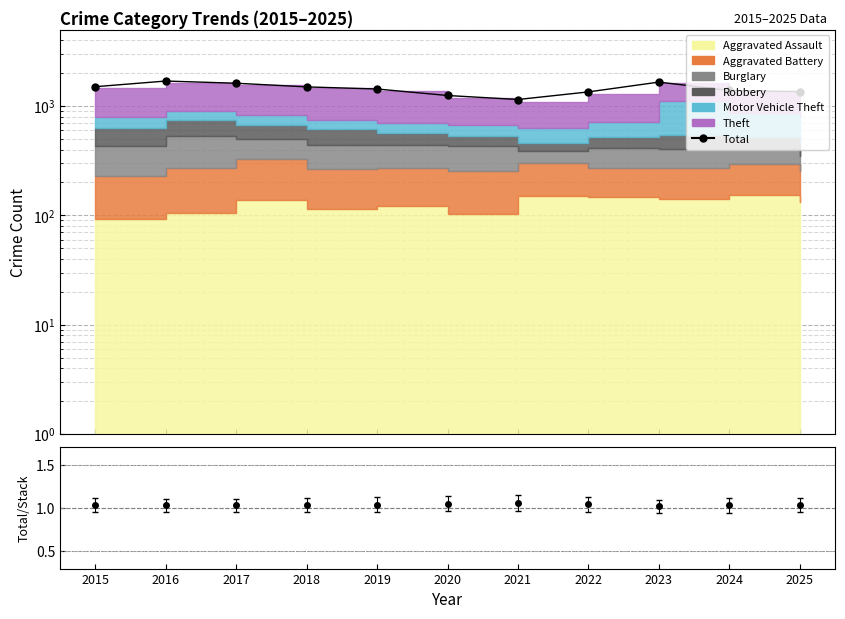

Reading left to right, what are all the values shown in this chart?

1502	1692	1616	1496	1431	1248	1147	1346	1655	1387	1355